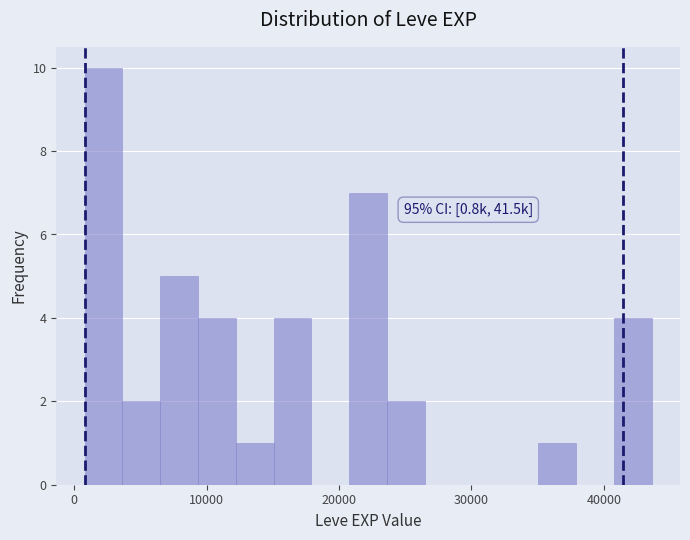

Read against the x-axis, roughly where is the centre of the tallest bar?

2000